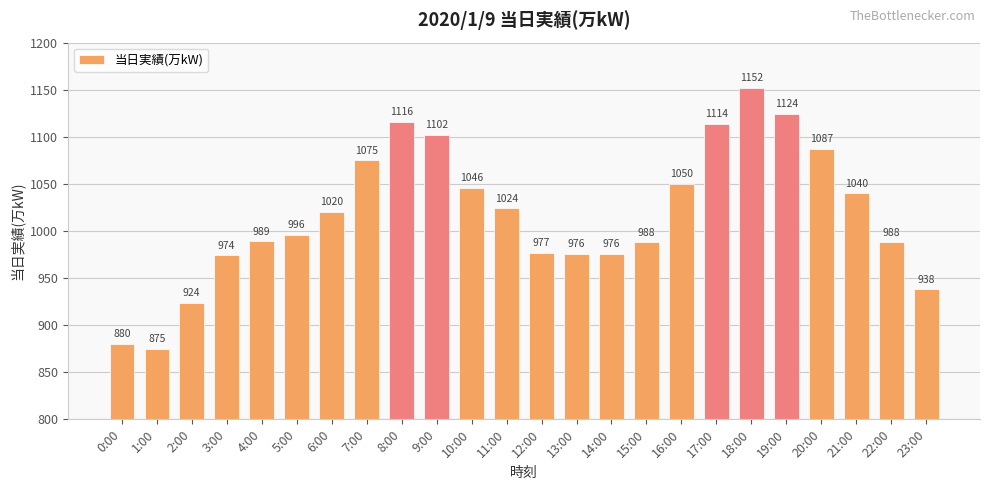

What is the sum of all values?

24431